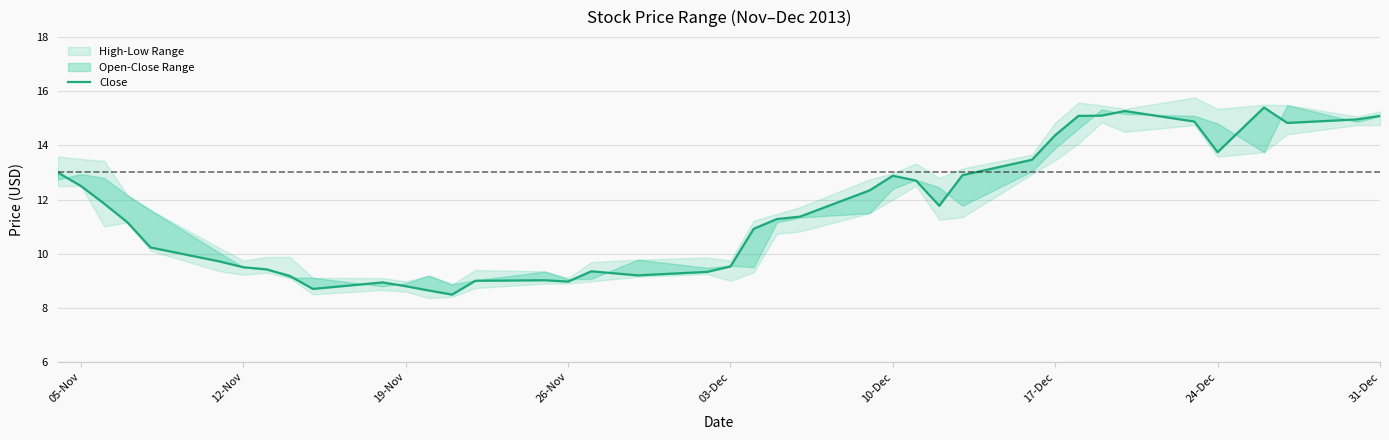

What is the label of the 7th point from the left?

12-Nov